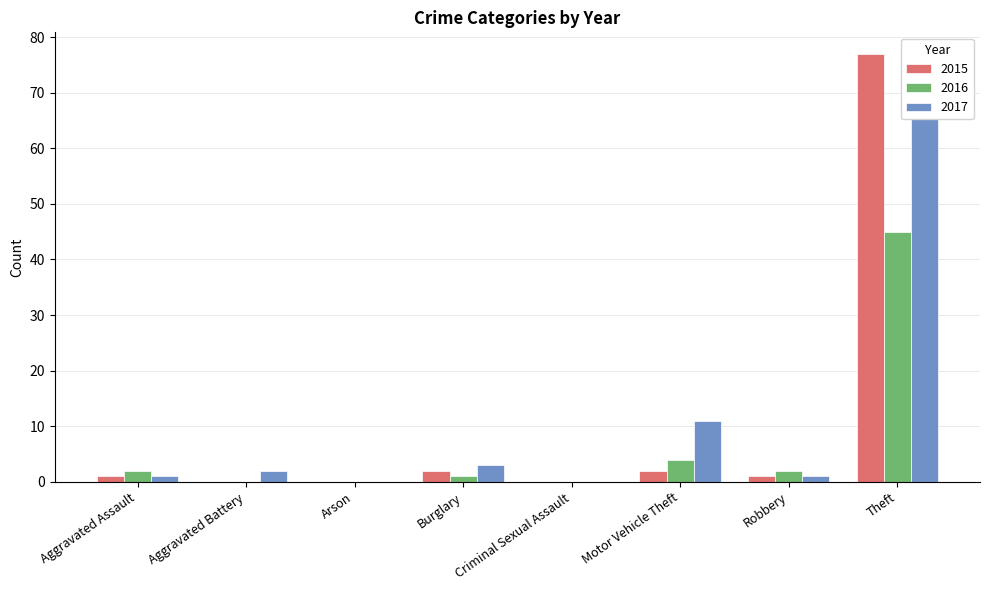

What is the difference between the highest and lowest values at Theft?

32